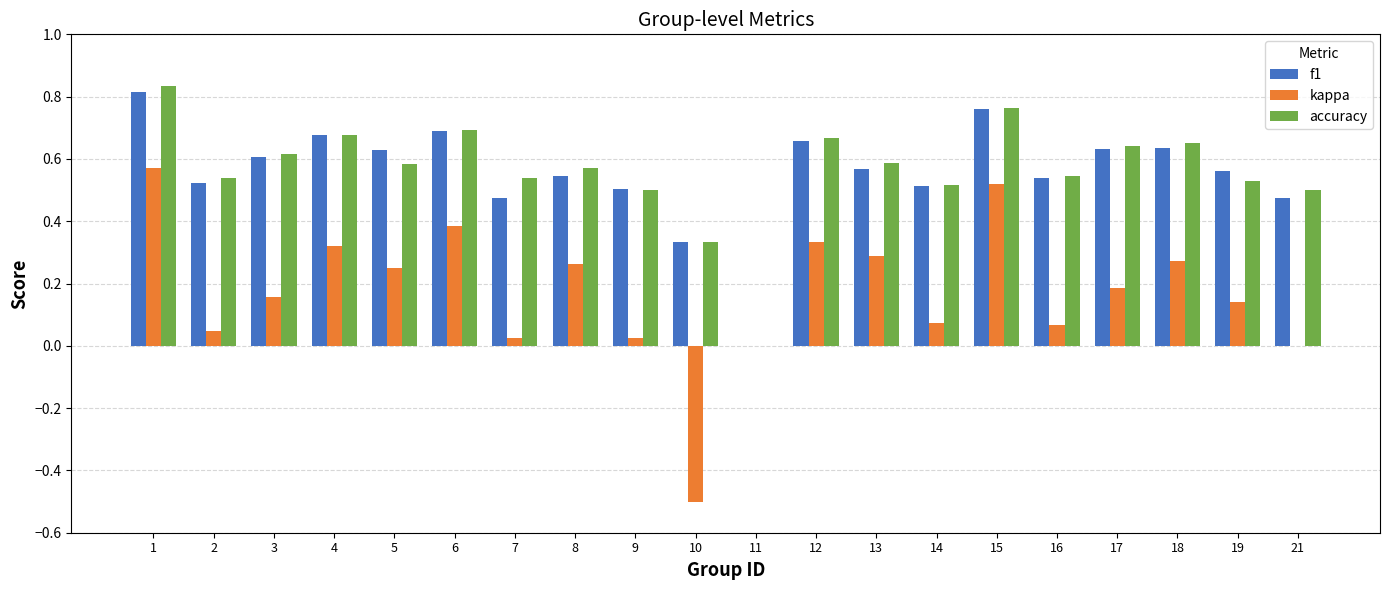

What is the sum of the f1 values at 16 and 4?

1.2